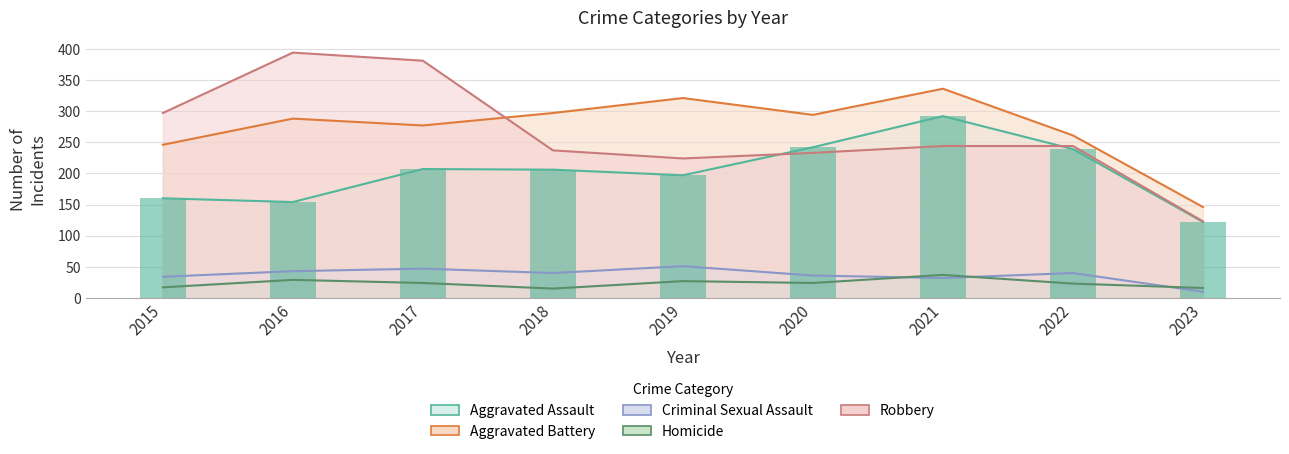

Is the value of Aggravated Assault at 2019 greater than the value of Criminal Sexual Assault at 2019?

Yes